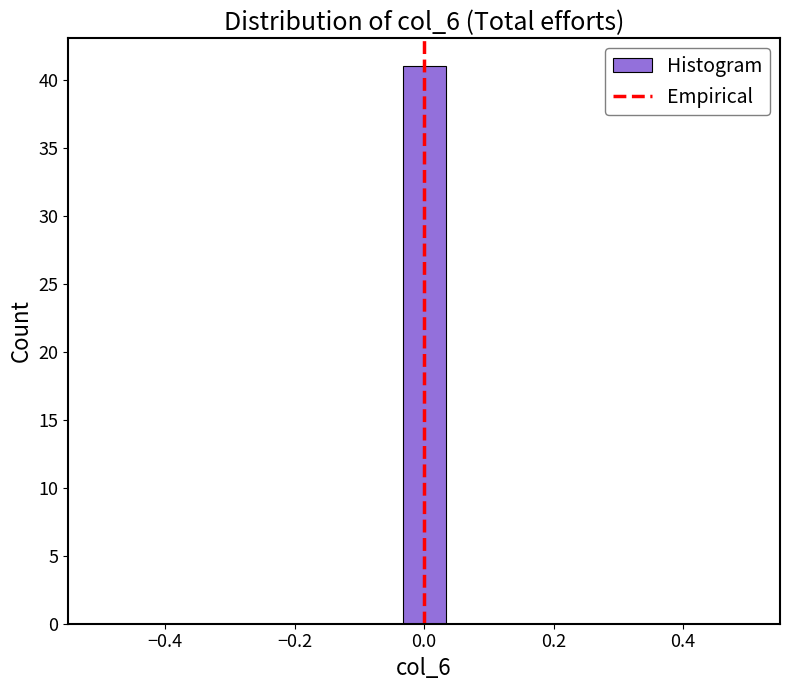

Read against the x-axis, roughly where is the centre of the tallest bar?

0.00